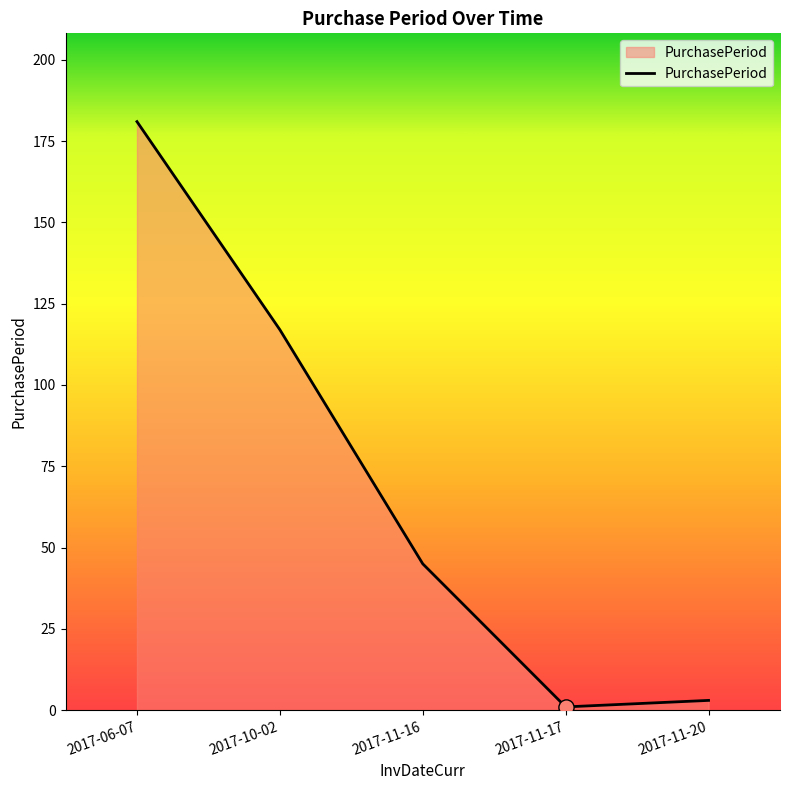

Between 2017-10-02 and 2017-11-17, which is larger?

2017-10-02